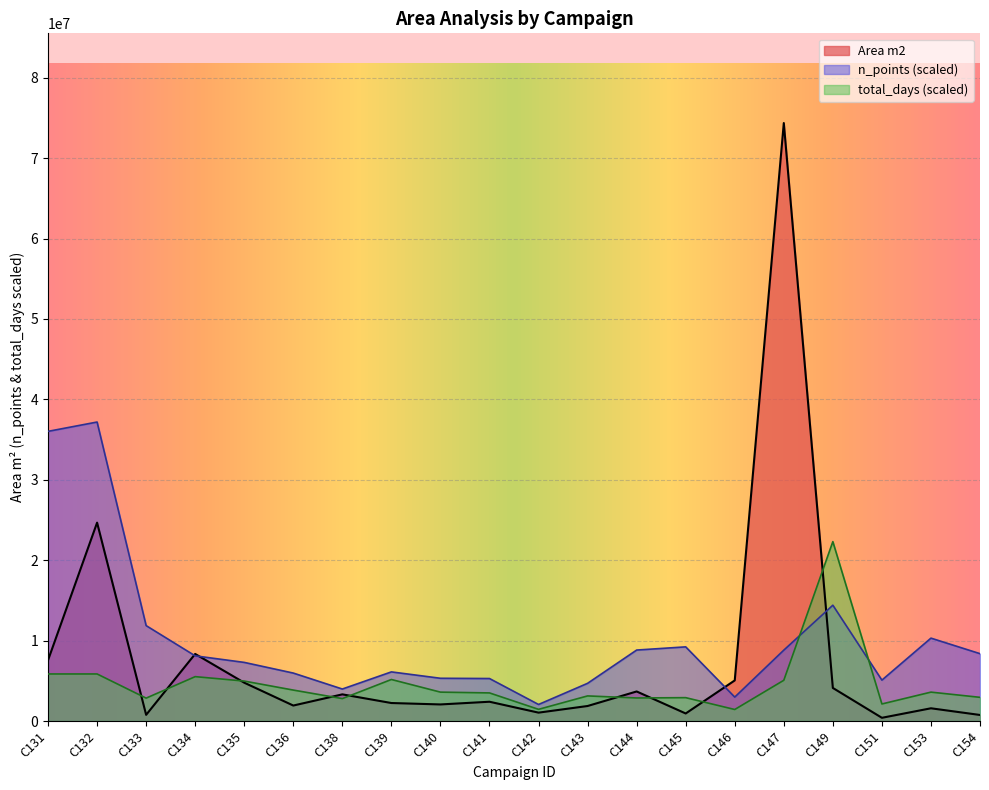

Count the number of data series in this chart.

3